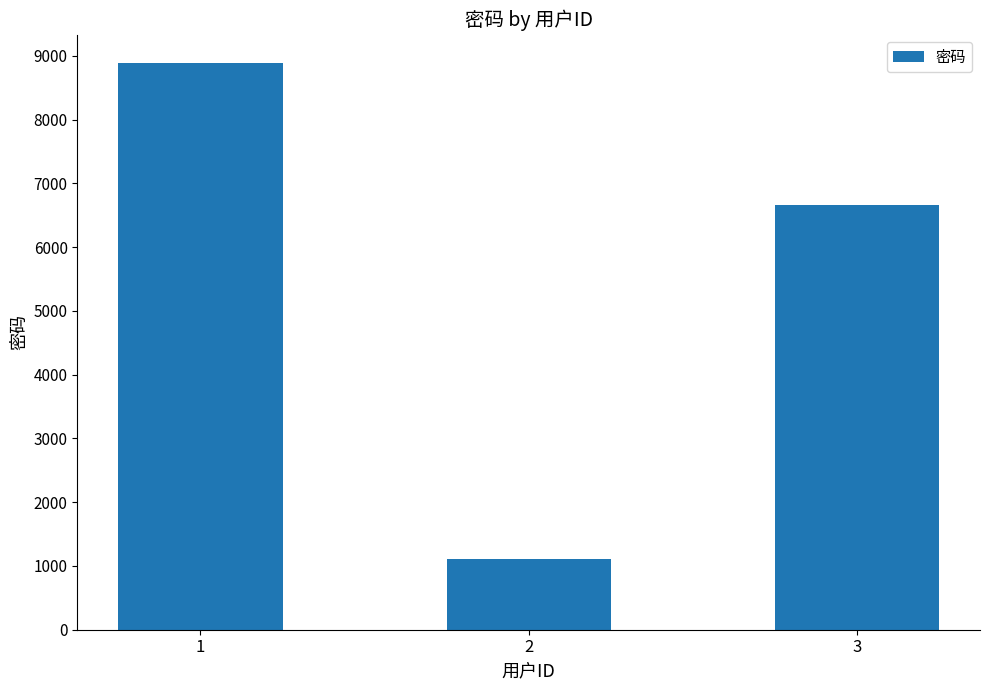

What is the sum of all values?

16665